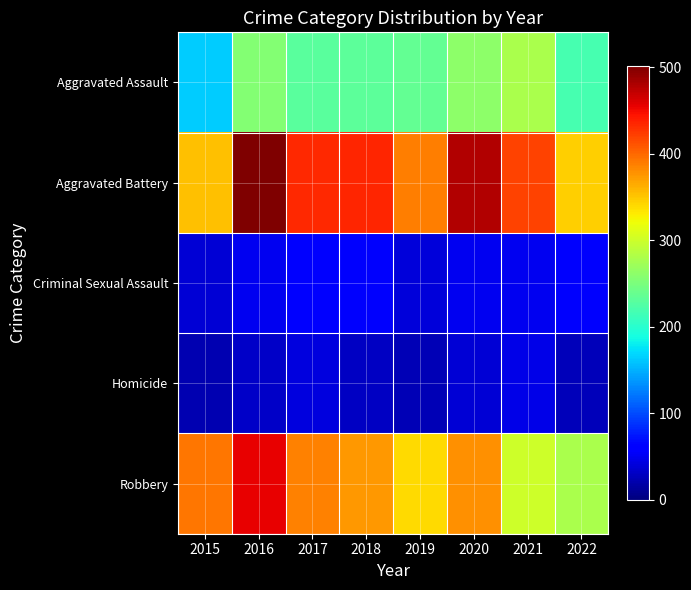

At 2016, list the series in order from smallest to largest.

Homicide, Criminal Sexual Assault, Aggravated Assault, Robbery, Aggravated Battery